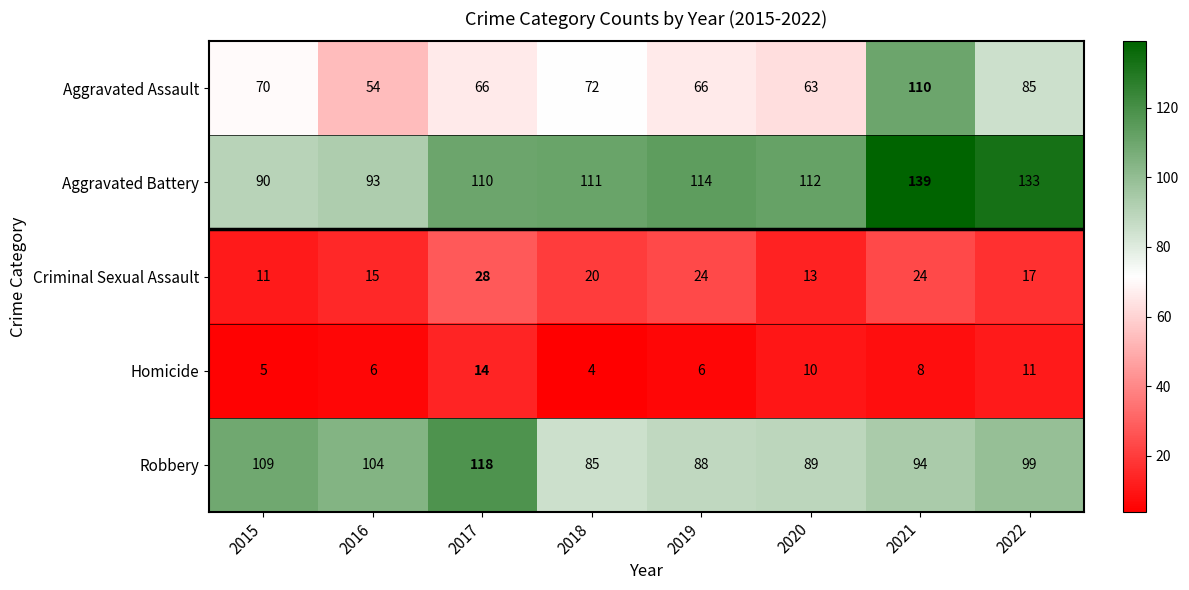

Which series changed the most between 2017 and 2019?

Robbery